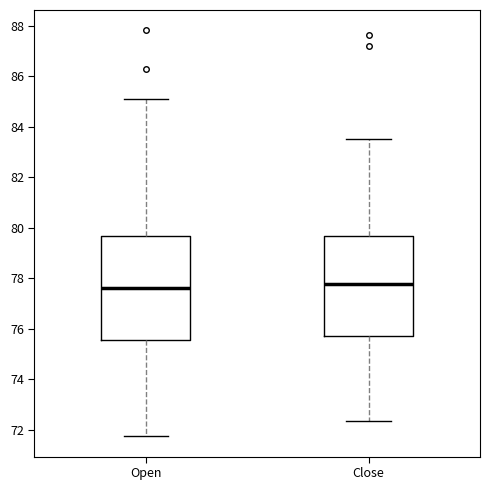

Where does the lower whisker of the box for Open end on the y-axis? The values are not printed on the chart, so give them approximately, as read against the axis.

71.8